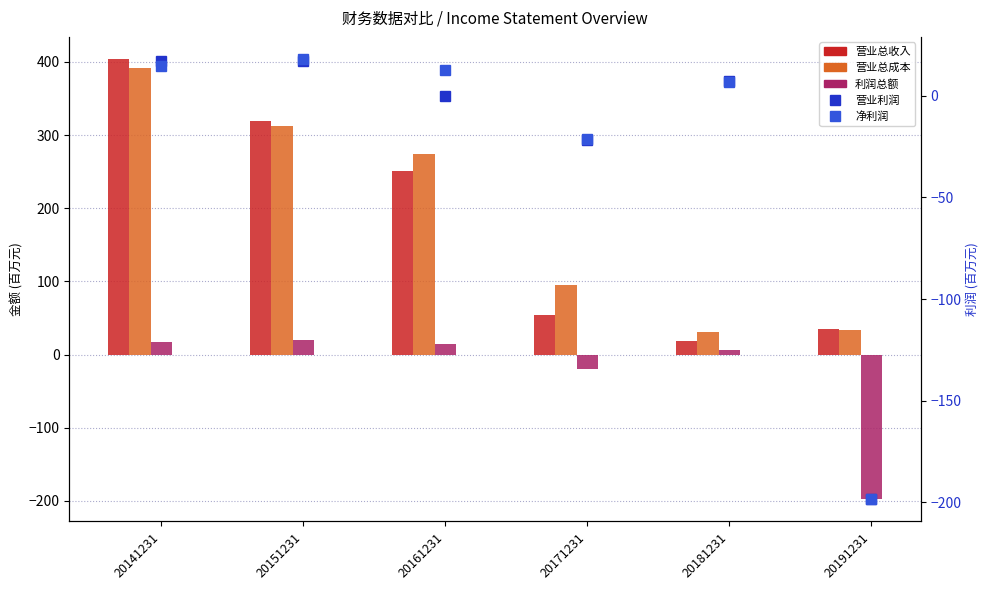

Read the 净利润 value at 20171231.

-21.4